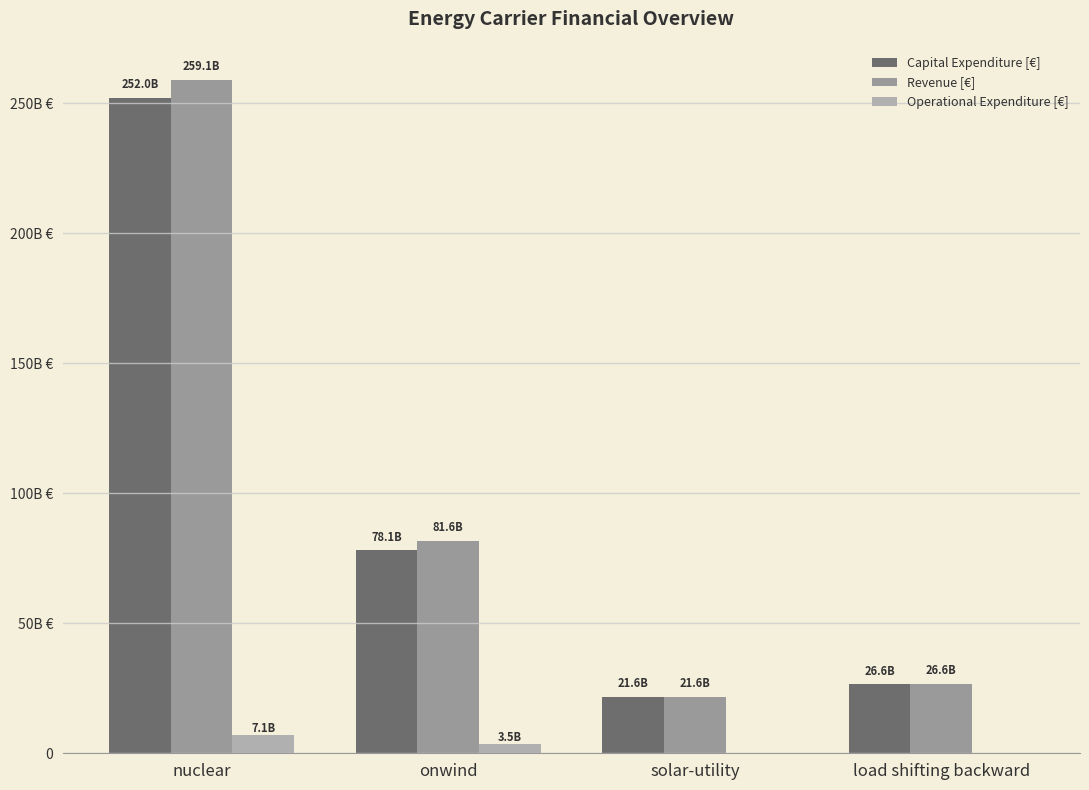

Are the bars horizontal?

No